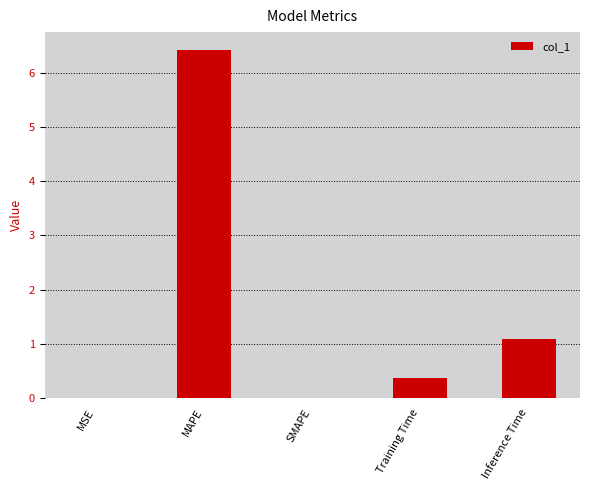

Is it true that the value at MAPE is 6.4?

True